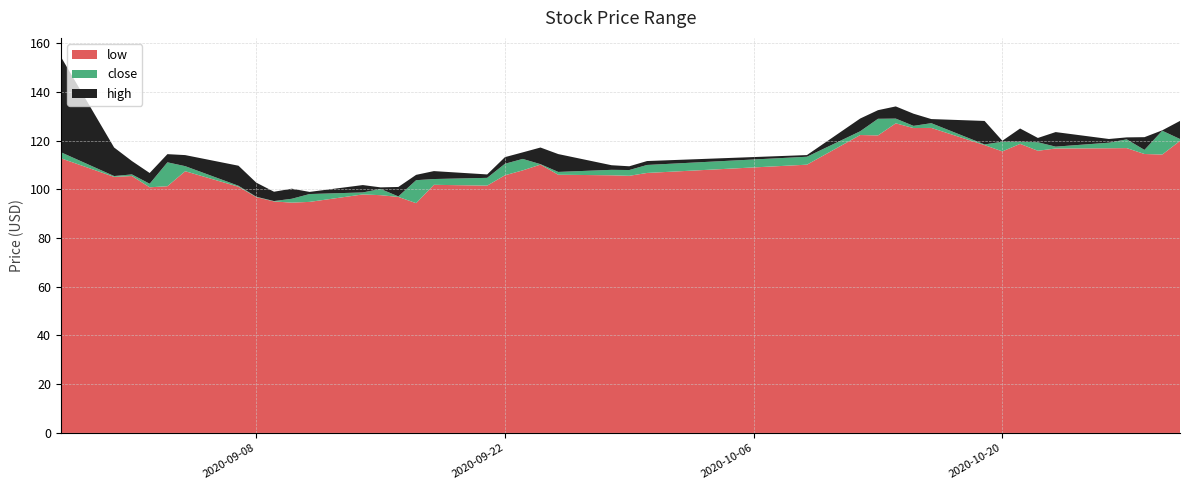

Reading right to left, what are all the values shown in this chart?

low: 2020-10-30=119.9	2020-10-29=114.3	2020-10-28=114.5	2020-10-27=116.9	2020-10-26=116.9	2020-10-23=116.8	2020-10-22=115.8	2020-10-21=118.7	2020-10-20=115.6	2020-10-19=118.2	2020-10-16=125.2	2020-10-15=125.2	2020-10-14=127.1	2020-10-13=122.1	2020-10-12=122.3	2020-10-09=110.1	2020-09-30=106.7	2020-09-29=105.5	2020-09-28=105.8	2020-09-25=106.0	2020-09-24=110.2	2020-09-23=107.8	2020-09-22=105.8	2020-09-21=101.5	2020-09-18=101.8	2020-09-17=94.3	2020-09-16=96.9	2020-09-15=97.6	2020-09-14=97.9	2020-09-11=94.8	2020-09-10=94.5	2020-09-09=95.0	2020-09-08=96.8	2020-09-07=101.1	2020-09-04=107.4	2020-09-03=101.3	2020-09-02=100.8	2020-09-01=105.5	2020-08-31=105.1	2020-08-28=112.8
close: 2020-10-30=120.7	2020-10-29=124.0	2020-10-28=116.2	2020-10-27=120.5	2020-10-26=119.1	2020-10-23=117.5	2020-10-22=119.3	2020-10-21=119.5	2020-10-20=119.5	2020-10-19=118.4	2020-10-16=127.2	2020-10-15=126.0	2020-10-14=129.0	2020-10-13=128.9	2020-10-12=123.8	2020-10-09=113.4	2020-09-30=110.0	2020-09-29=107.9	2020-09-28=108.0	2020-09-25=107.1	2020-09-24=110.3	2020-09-23=112.5	2020-09-22=110.5	2020-09-21=104.7	2020-09-18=104.2	2020-09-17=103.8	2020-09-16=97.1	2020-09-15=100.2	2020-09-14=98.7	2020-09-11=98.1	2020-09-10=96.1	2020-09-09=95.2	2020-09-08=97.0	2020-09-07=101.5	2020-09-04=109.5	2020-09-03=111.1	2020-09-02=102.3	2020-09-01=106.1	2020-08-31=105.5	2020-08-28=115.2
high: 2020-10-30=128.1	2020-10-29=124.2	2020-10-28=121.4	2020-10-27=121.3	2020-10-26=120.7	2020-10-23=123.5	2020-10-22=121.1	2020-10-21=125.0	2020-10-20=119.9	2020-10-19=128.1	2020-10-16=128.8	2020-10-15=131.0	2020-10-14=134.0	2020-10-13=132.5	2020-10-12=129.1	2020-10-09=114.1	2020-09-30=111.6	2020-09-29=109.5	2020-09-28=109.9	2020-09-25=114.5	2020-09-24=117.2	2020-09-23=115.2	2020-09-22=113.2	2020-09-21=106.1	2020-09-18=107.5	2020-09-17=105.9	2020-09-16=101.0	2020-09-15=100.8	2020-09-14=101.8	2020-09-11=98.9	2020-09-10=100.3	2020-09-09=99.0	2020-09-08=102.8	2020-09-07=109.7	2020-09-04=114.0	2020-09-03=114.4	2020-09-02=106.7	2020-09-01=111.6	2020-08-31=117.2	2020-08-28=154.4